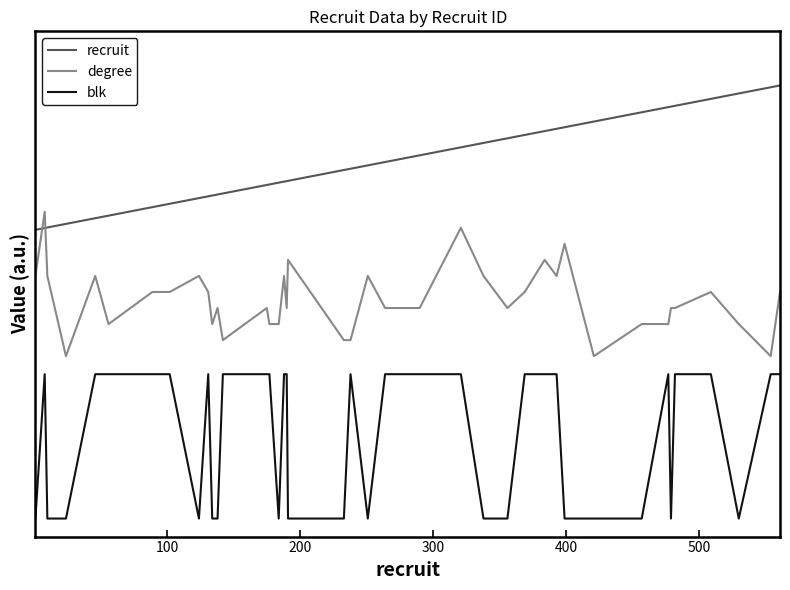

What is the average value of the blk series?

2.3